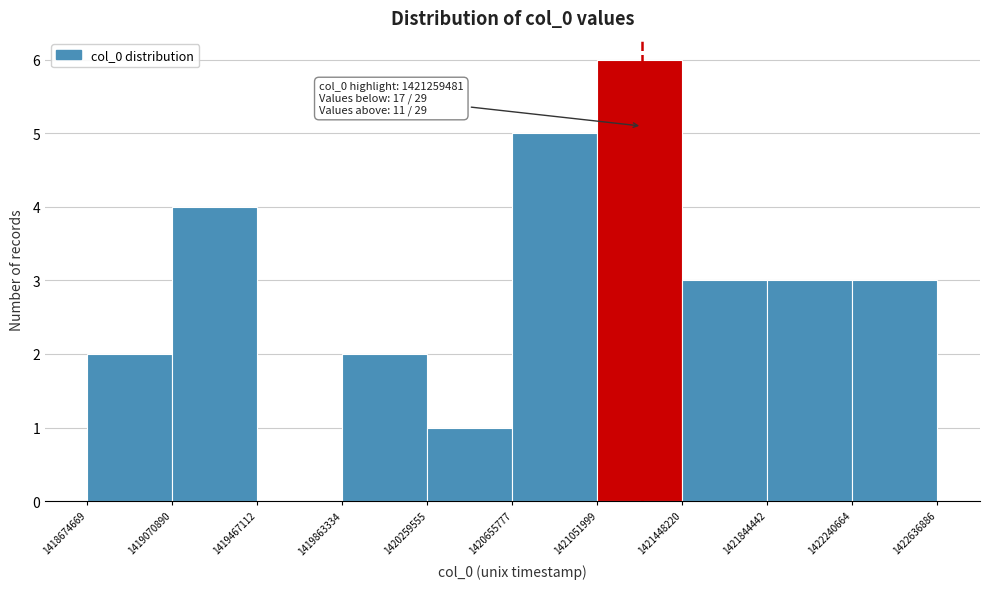

Which range on the x-axis has the tallest bar?

1421051999 to 1421448220